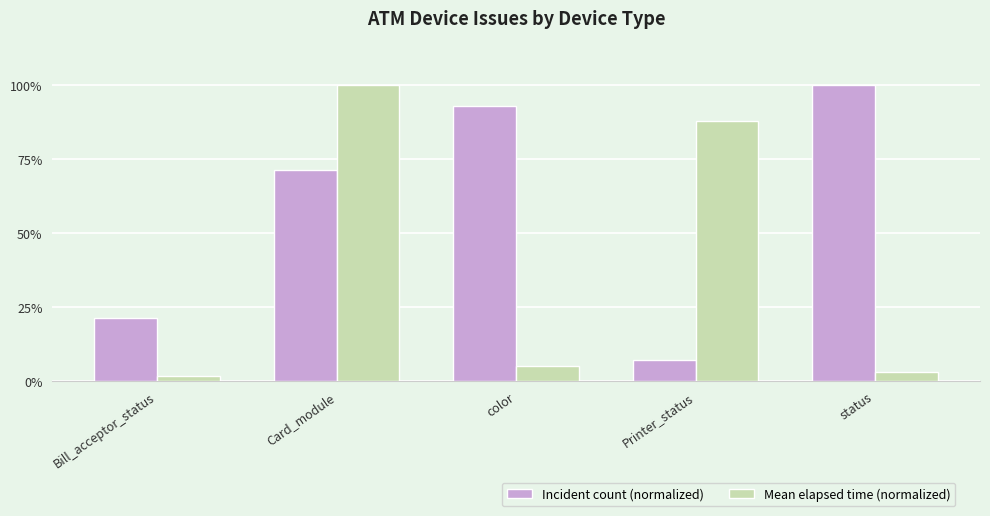

Reading right to left, list all the values displayed in this chart.

Incident count (normalized): status=100.0	Printer_status=7.1	color=92.9	Card_module=71.4	Bill_acceptor_status=21.4
Mean elapsed time (normalized): status=3.2	Printer_status=88.0	color=5.1	Card_module=100.0	Bill_acceptor_status=1.6